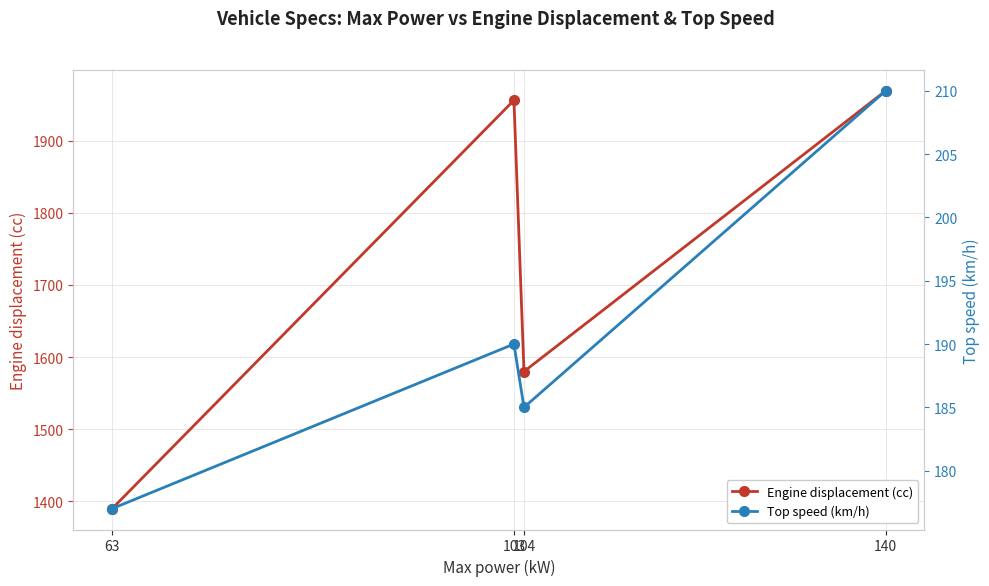

Which series has the widest spread of values?

Engine displacement (cc)